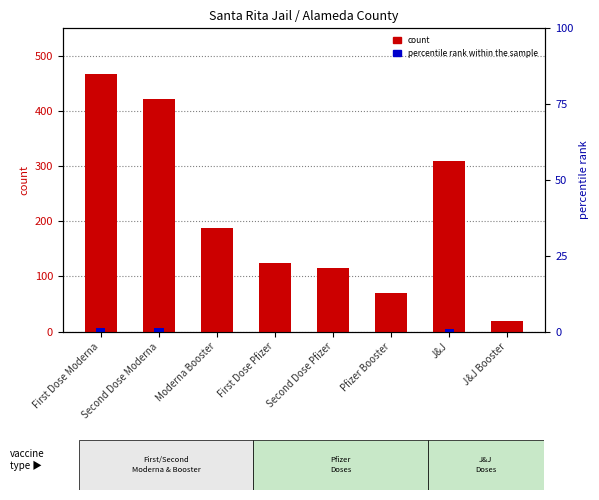

At which category is the sum across all series the highest?

First Dose Moderna